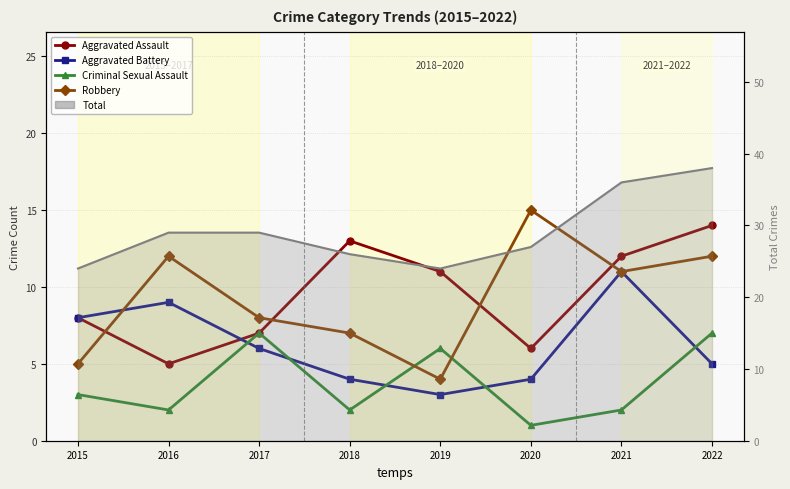

How many categories are shown in the chart?

8